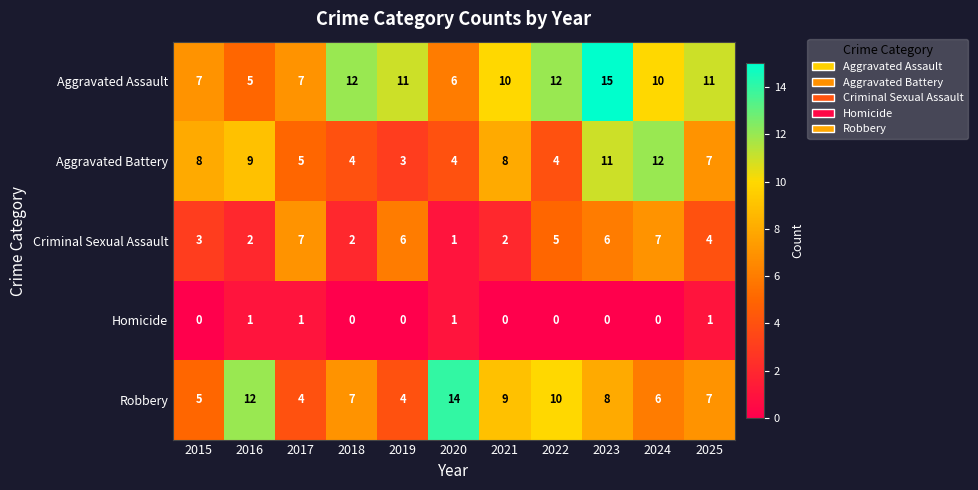

What is the sum of all Homicide values?

4